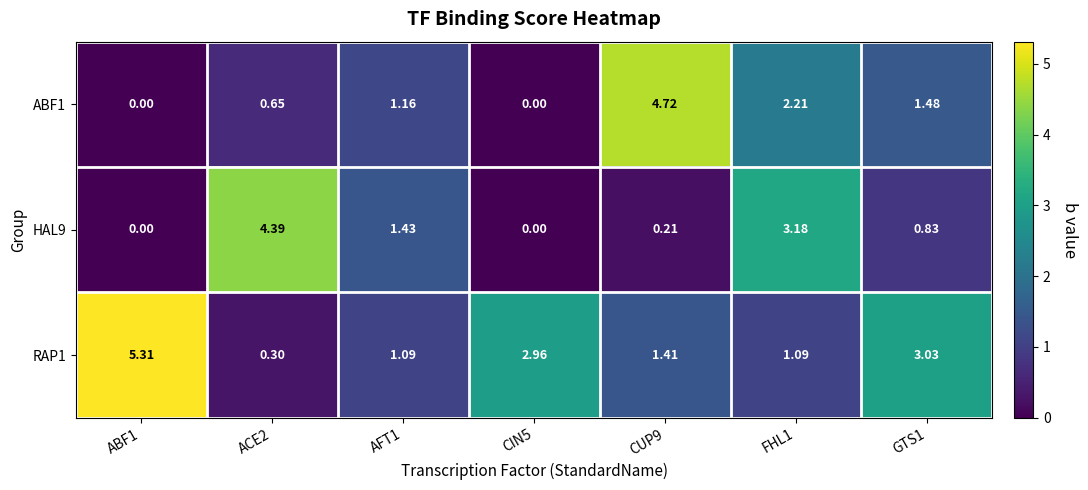

Which series has the largest total across all categories?

RAP1